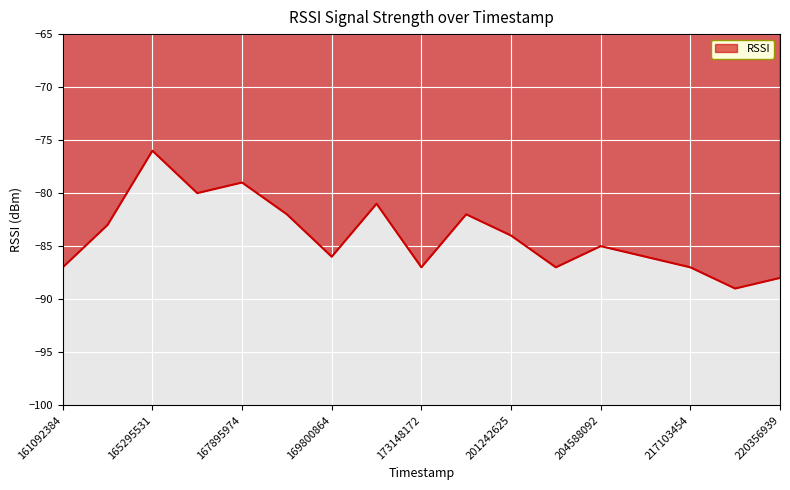

What is the difference between the maximum and minimum values?

13